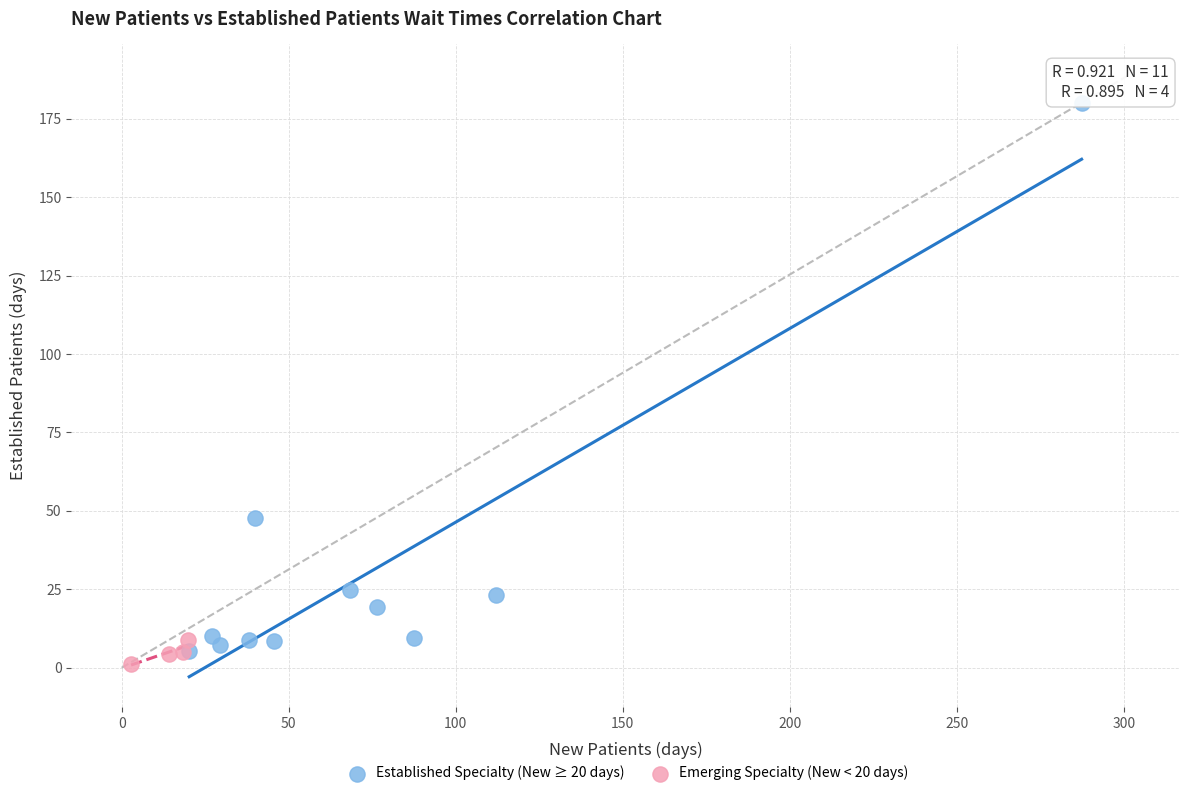

What are all the series names shown in the legend?

Established Specialty (New ≥ 20 days), Emerging Specialty (New < 20 days)